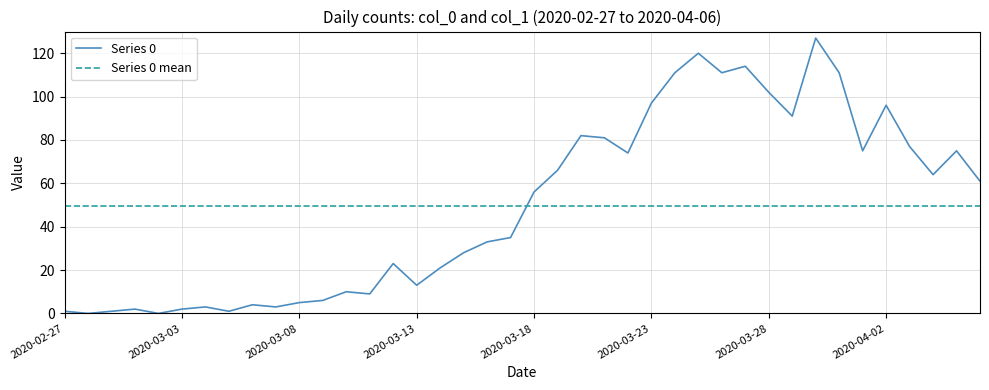

How many lines are shown in the chart?

2